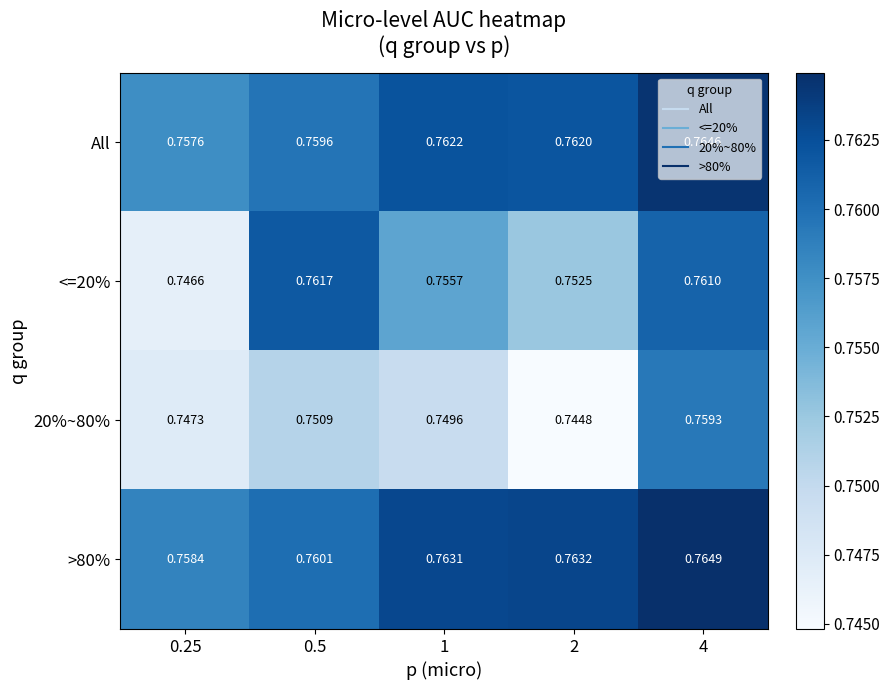

At which category is the sum across all series the highest?

4